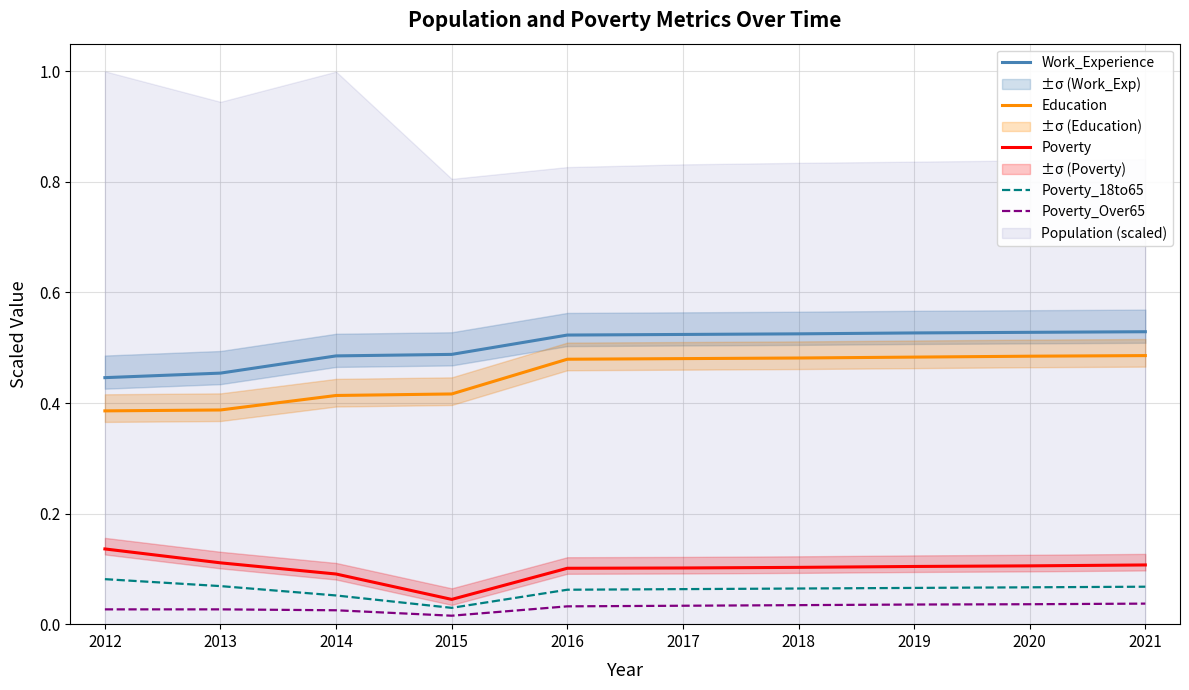

Rank the series by their maximum value, from lowest to highest.

Poverty_Over65, Poverty_18to65, Poverty, Education, Work_Experience